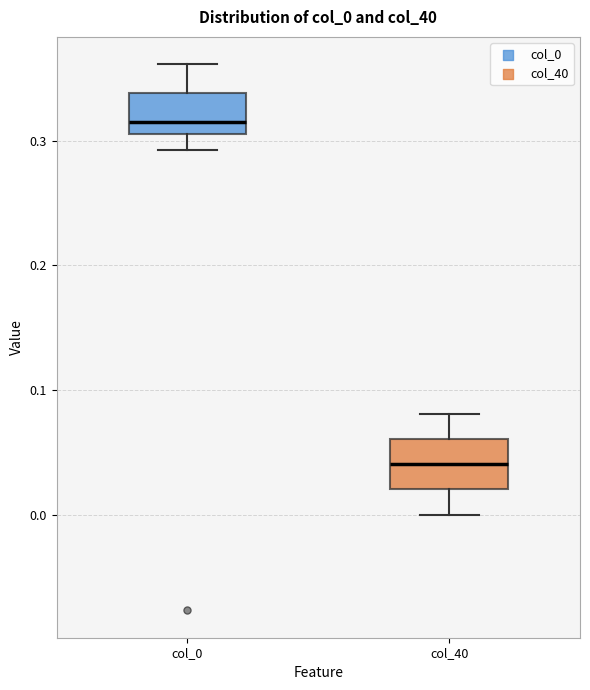

Where does the median line of the box for col_40 sit on the y-axis? The values are not printed on the chart, so give them approximately, as read against the axis.

0.04